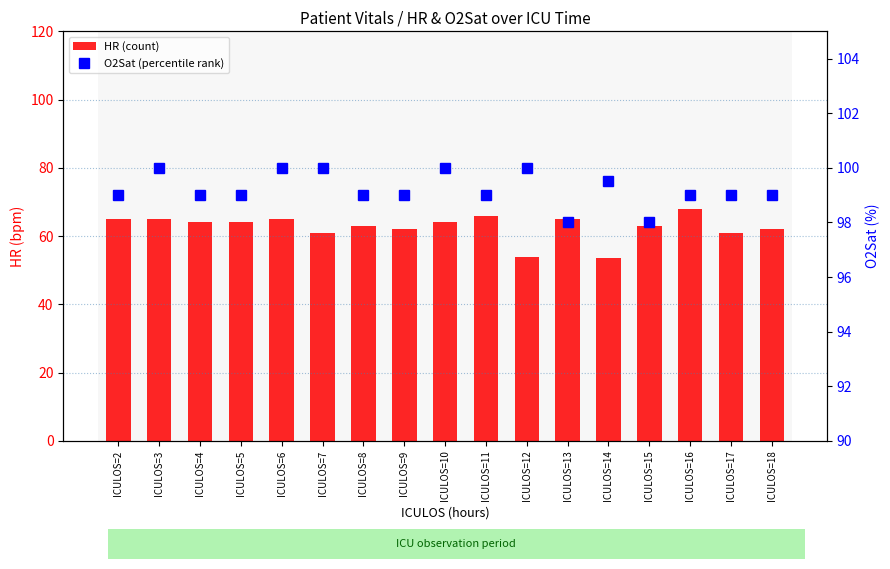

How many values in the O2Sat (percentile rank) series are below 99?

2